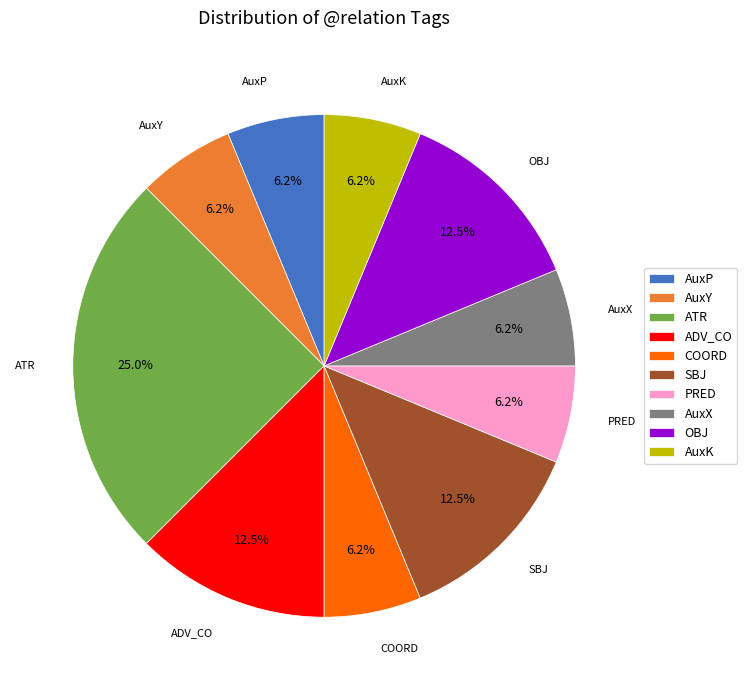

Which category has the biggest portion of the pie?

ATR